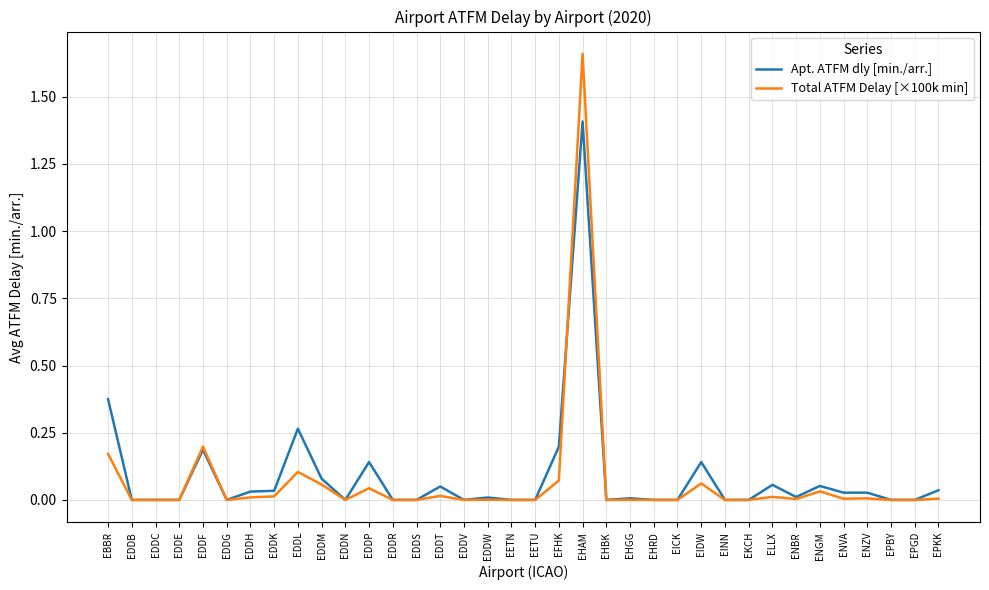

Is this an area chart (filled region under the line)?

No